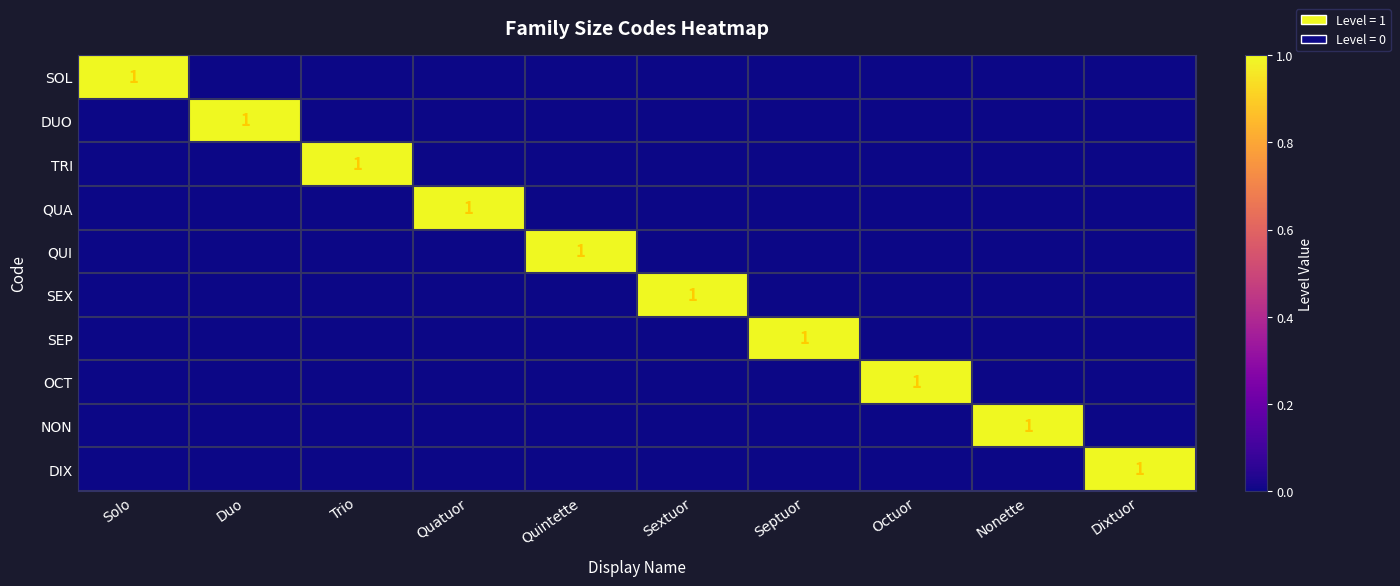

What is the spread (max minus min) of values at Septuor?

1